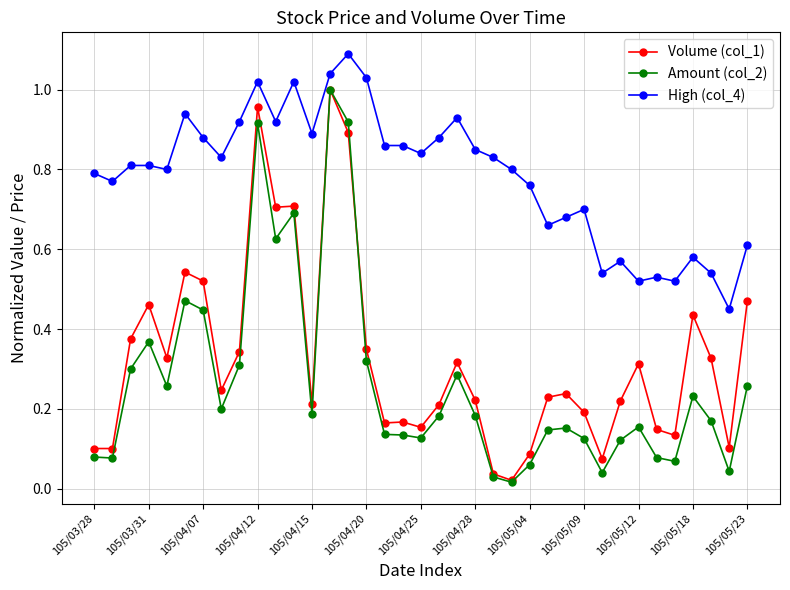

True or false: Amount (col_2) has more than 0 interior local peaks.

True